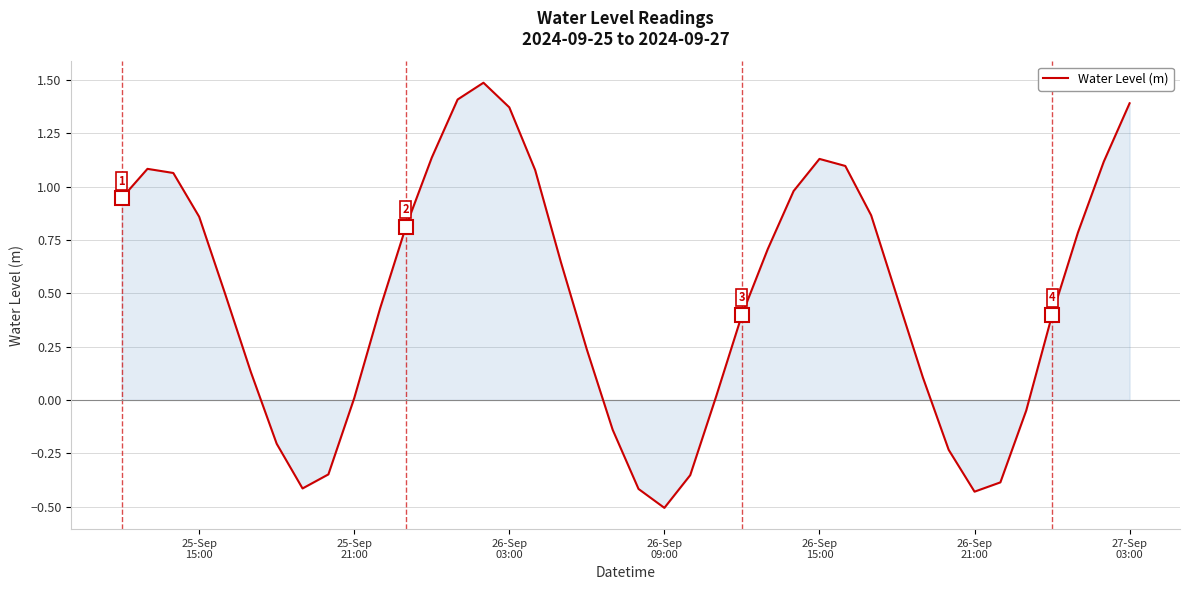

Does the chart have visible grid lines?

Yes